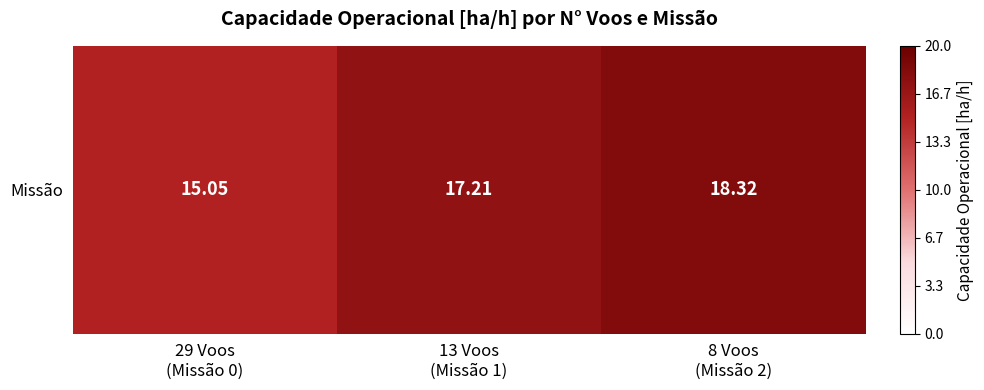

Between 29 Voos
(Missão 0) and 13 Voos
(Missão 1), which is larger?

13 Voos
(Missão 1)